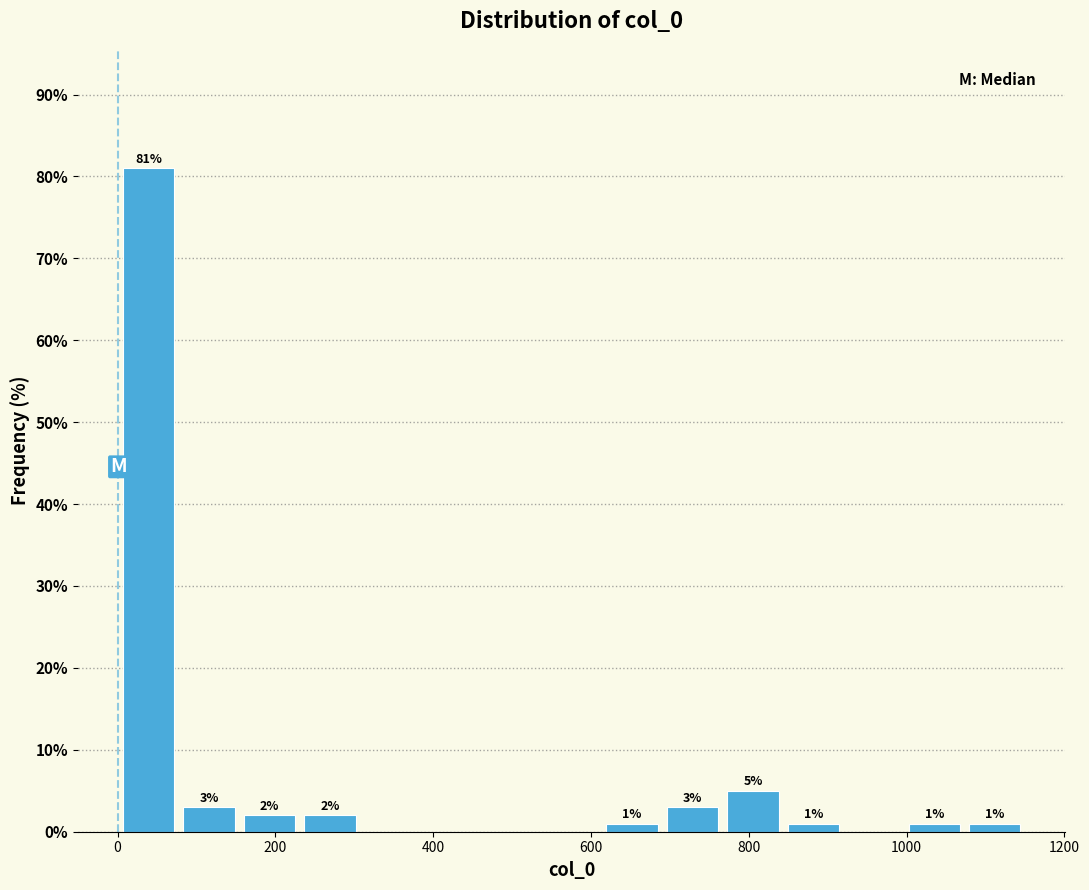

Around what value on the x-axis is the tallest bar? Give the approximate position of its centre, as read against the axis.

40